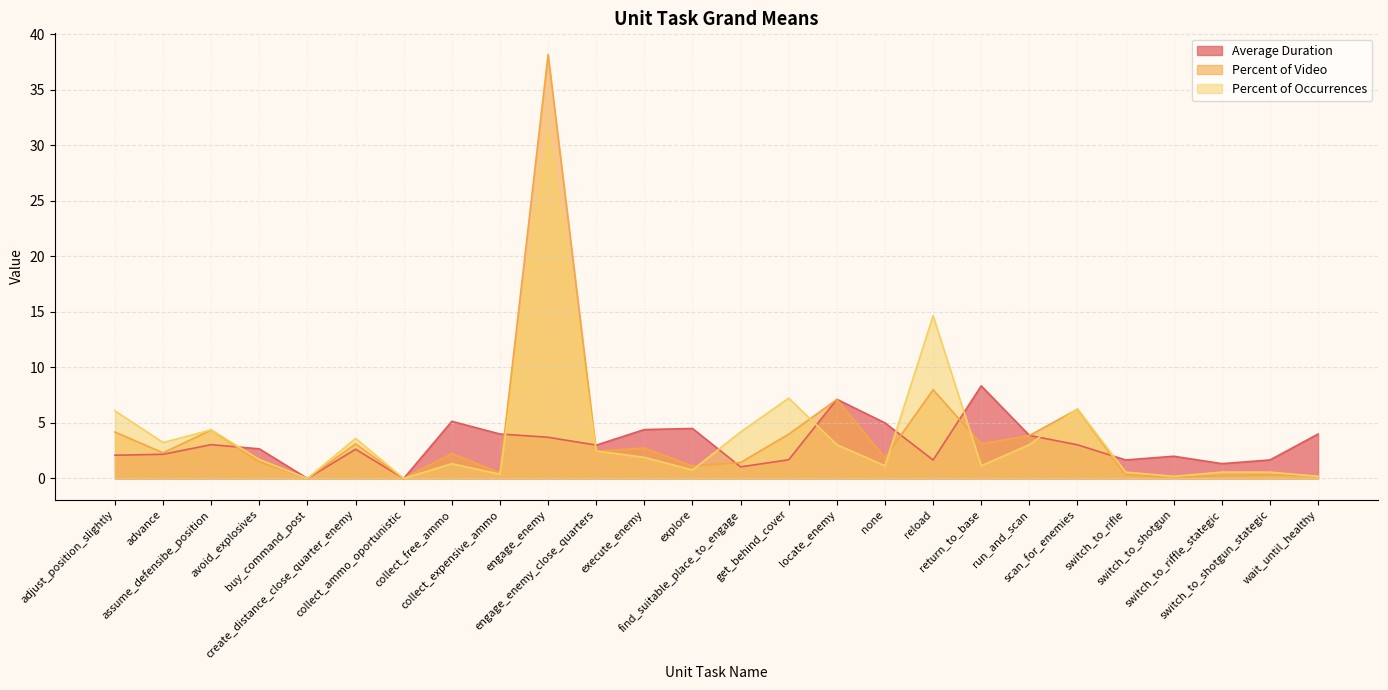

What are all the series names shown in the legend?

Average Duration, Percent of Video, Percent of Occurrences